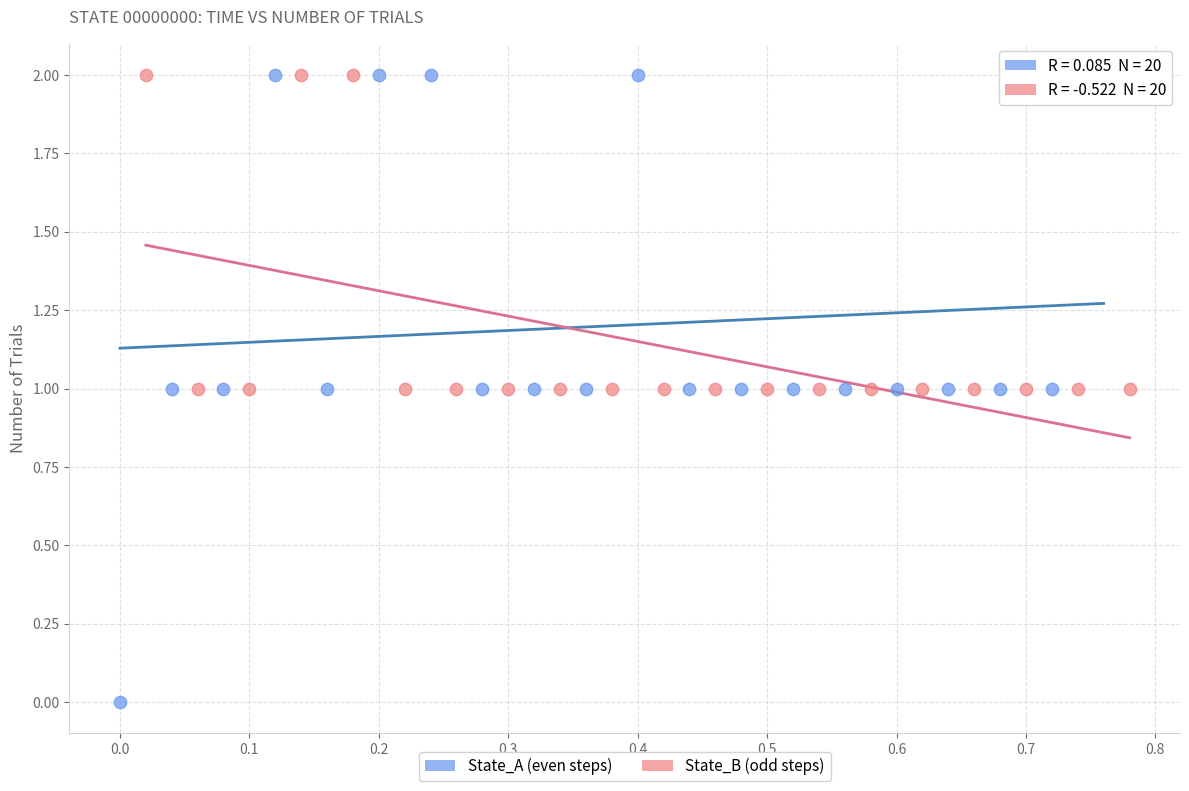

Which series has the largest Y range (max minus min)?

State_A (even steps)